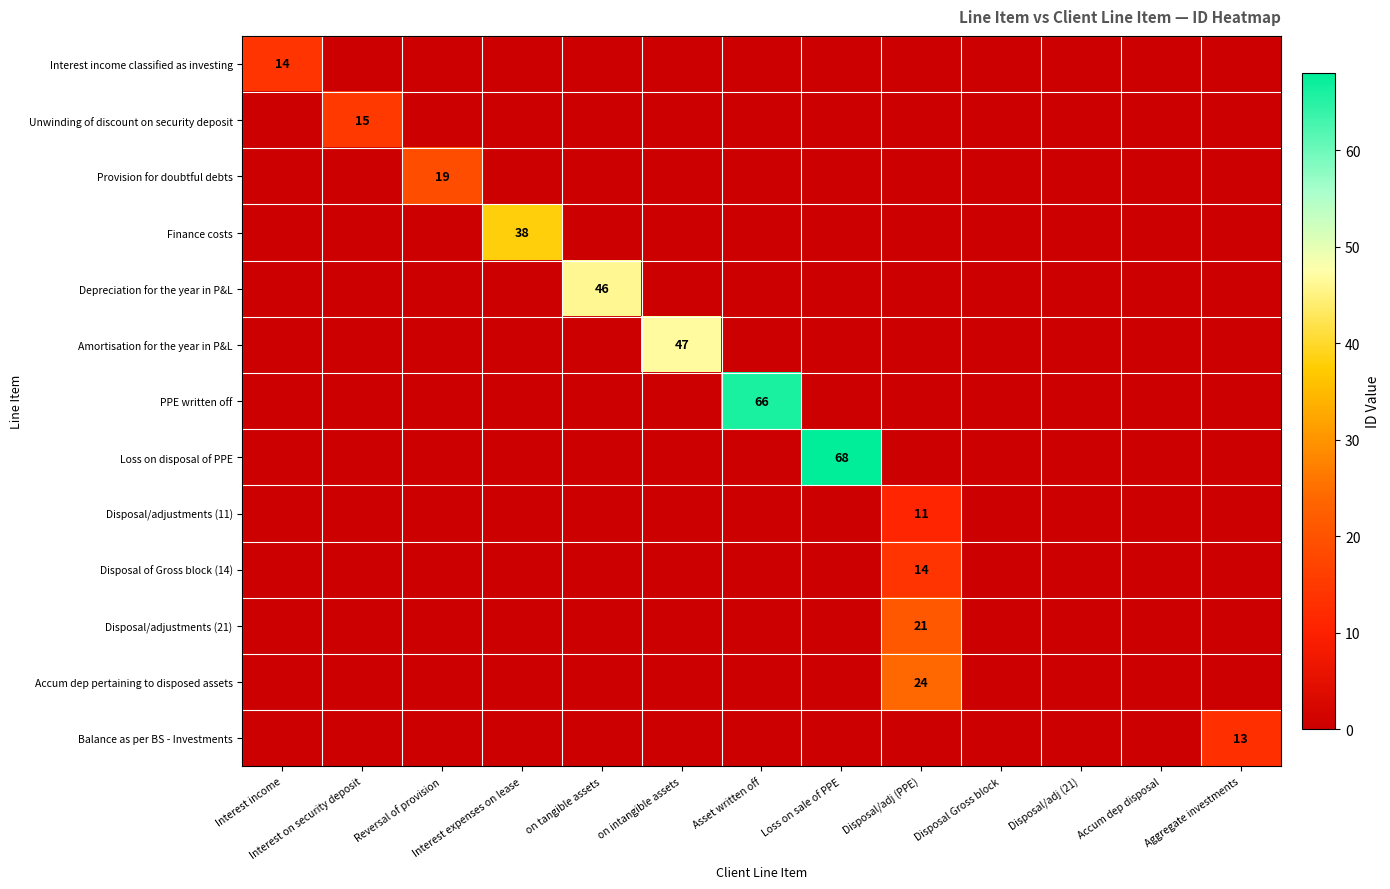

Which category has the lowest value across all series?

Interest on security deposit